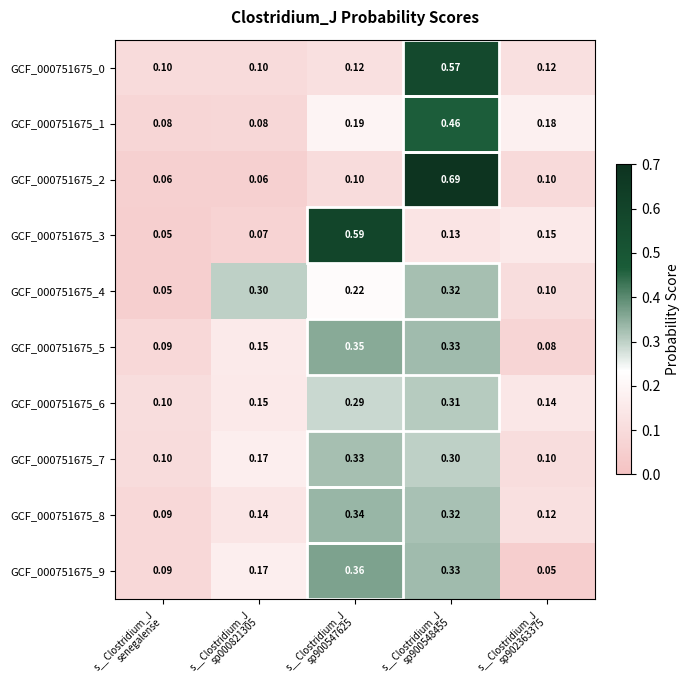

How many data points does each series have?

5